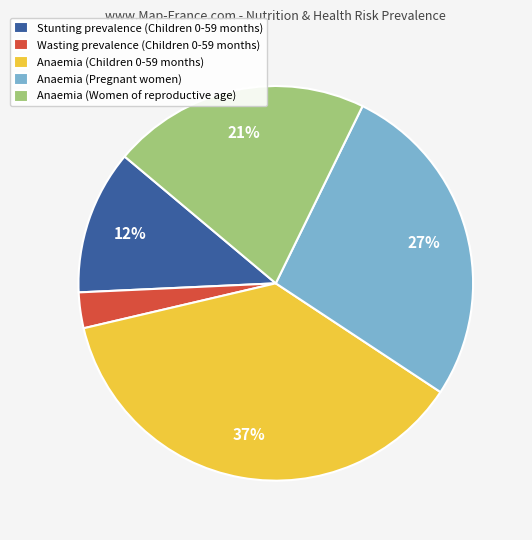

Do Anaemia (Children 0-59 months) and Anaemia (Pregnant women) together represent more than half of the pie?

Yes